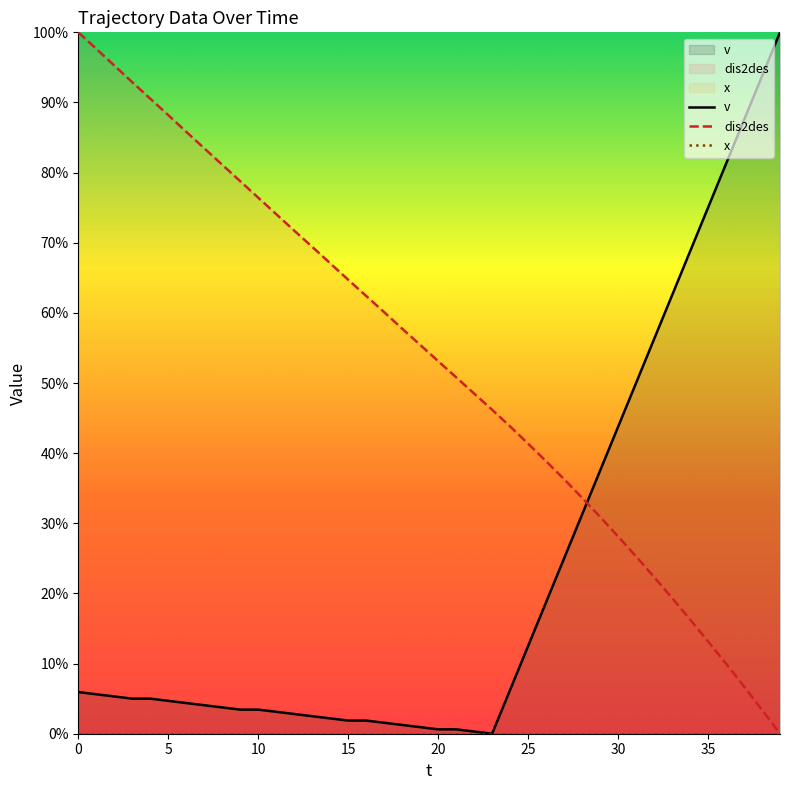

True or false: v has a value of 5.6 at 11.

False